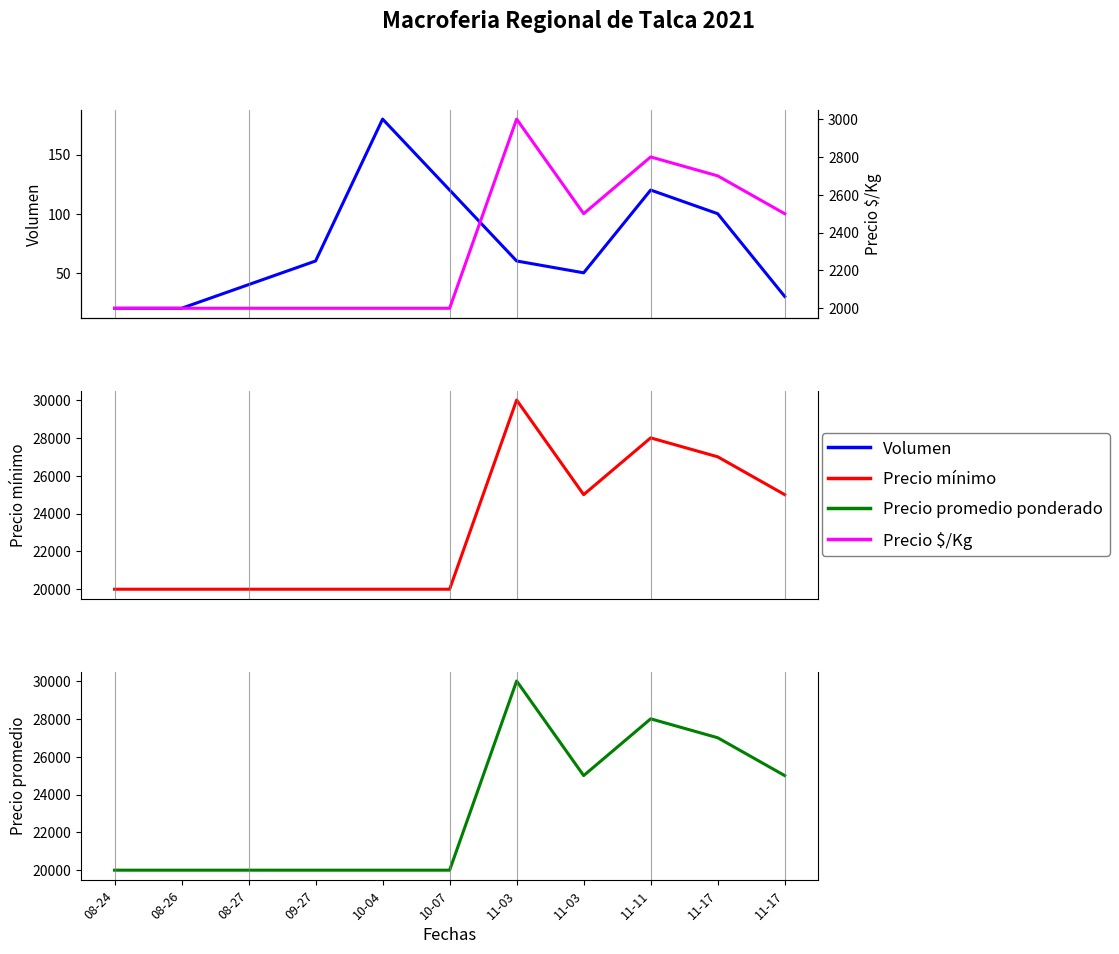

Rank the categories by Volumen value from lowest to highest.

08-24, 08-26, 11-17, 08-27, 11-03, 09-27, 11-03, 11-17, 10-07, 11-11, 10-04